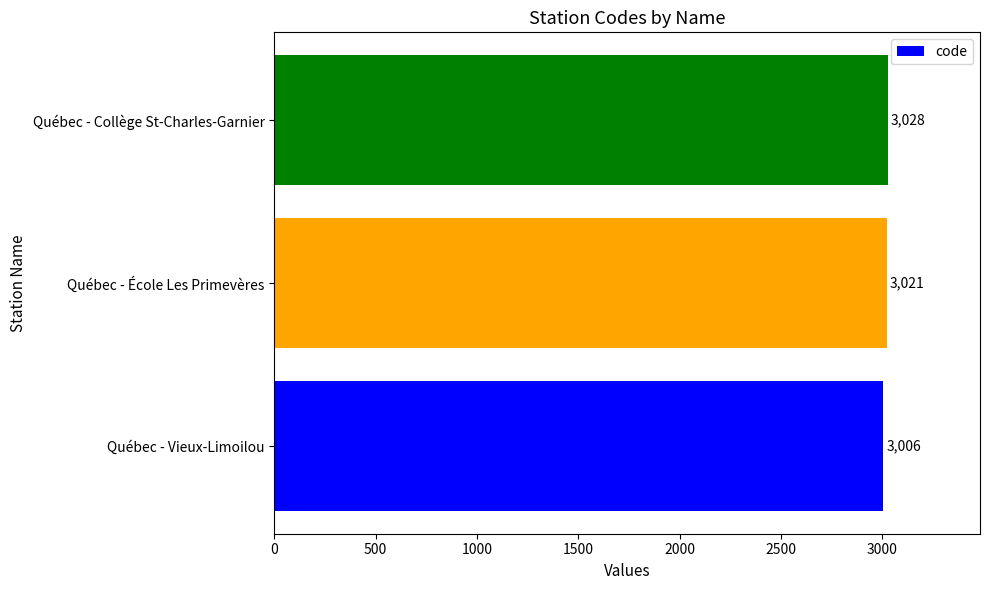

What is the average value?

3018